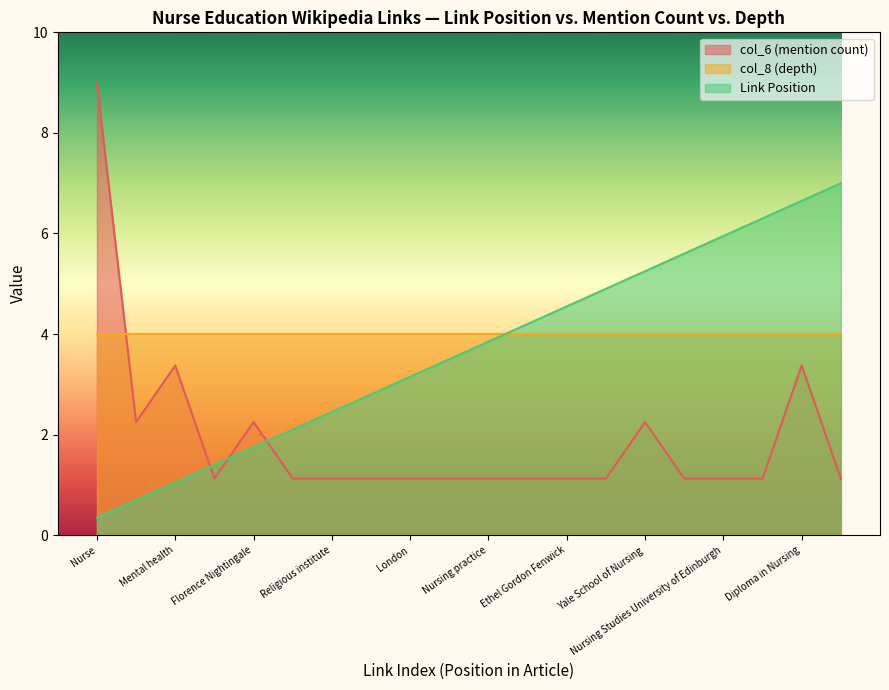

The value of Link Position at Nurse is 0.5. True or false?

False